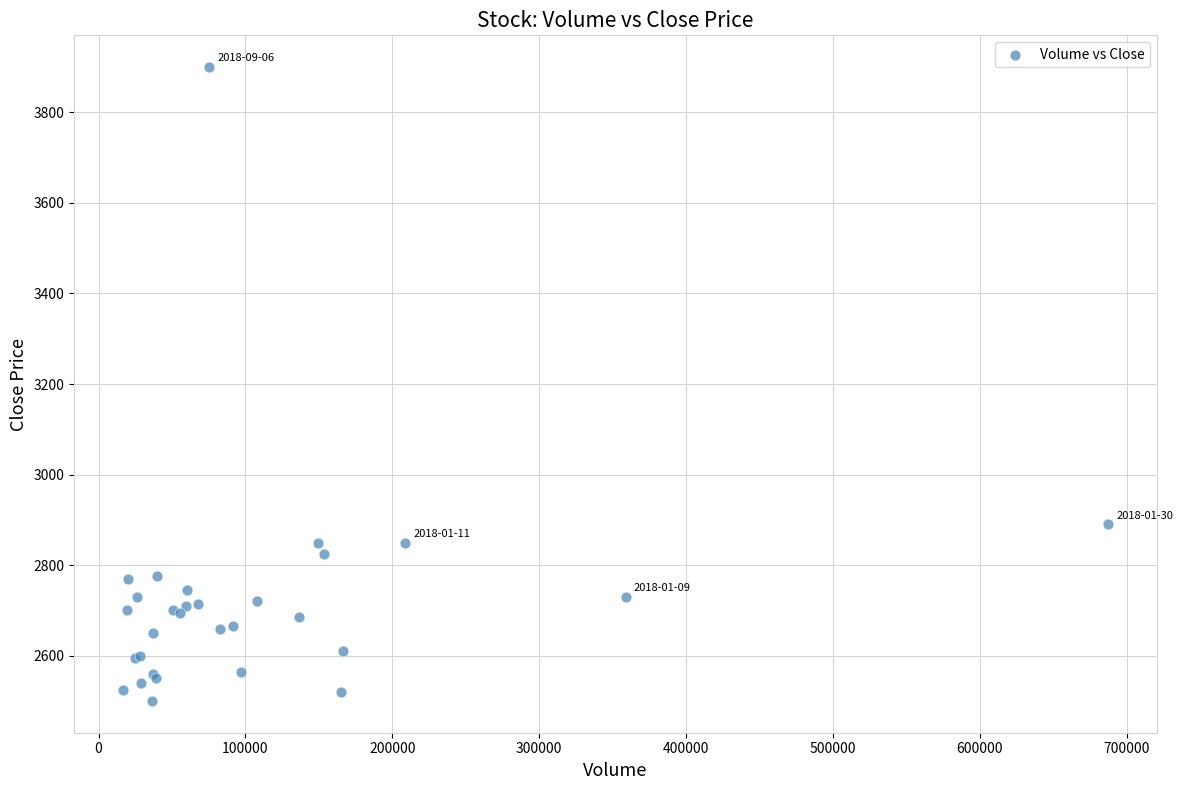

What Y value in the scatter plot is closest to 3200?

2890